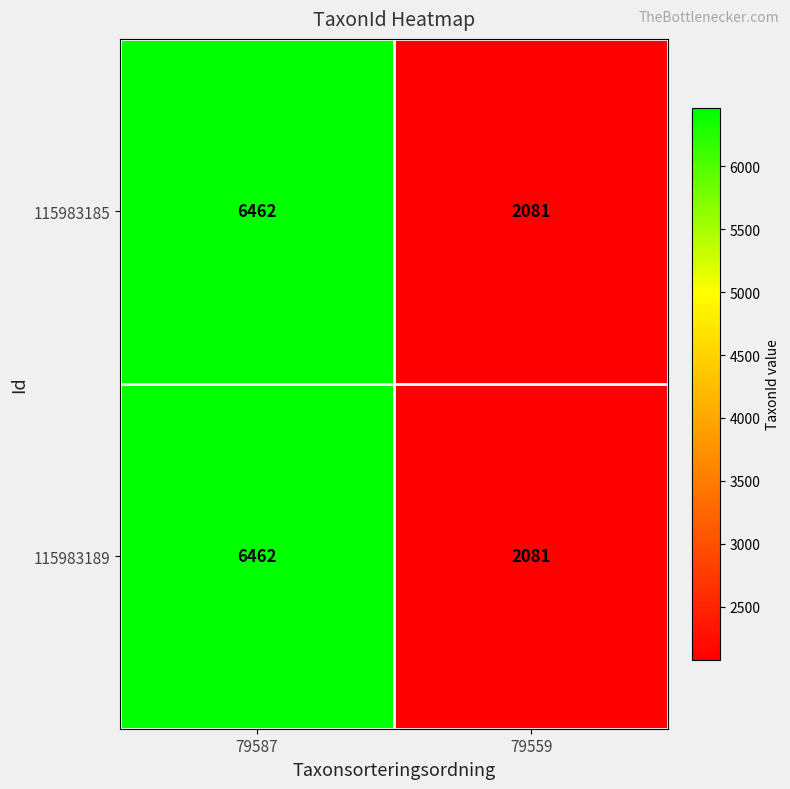

At how many categories does at least one series exceed 4291?

1